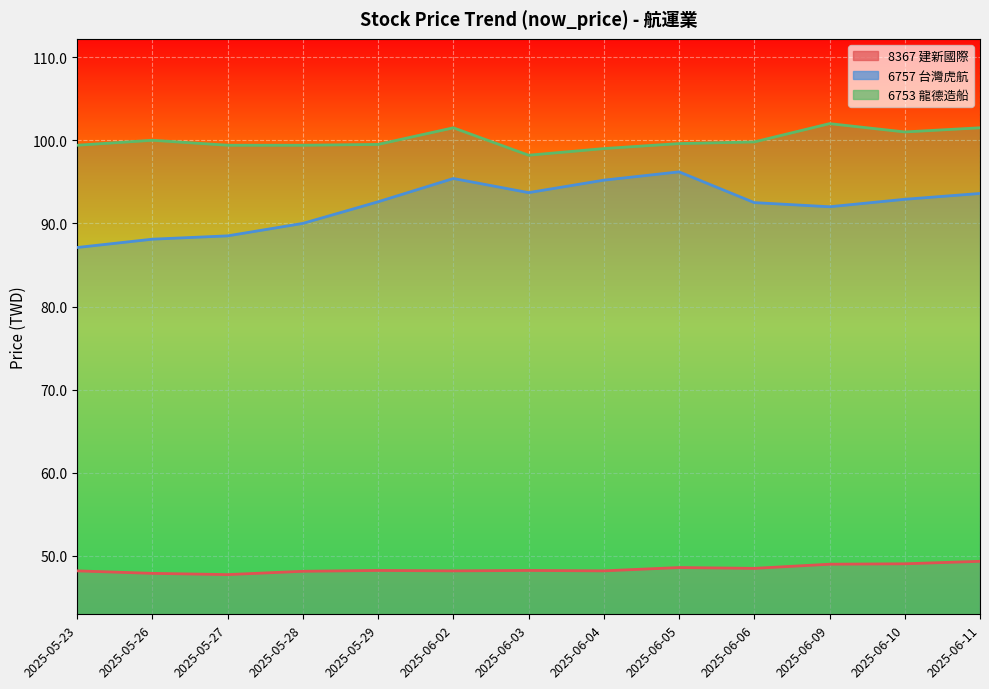

What is the difference between the highest and lowest values at 2025-06-10?

52.0